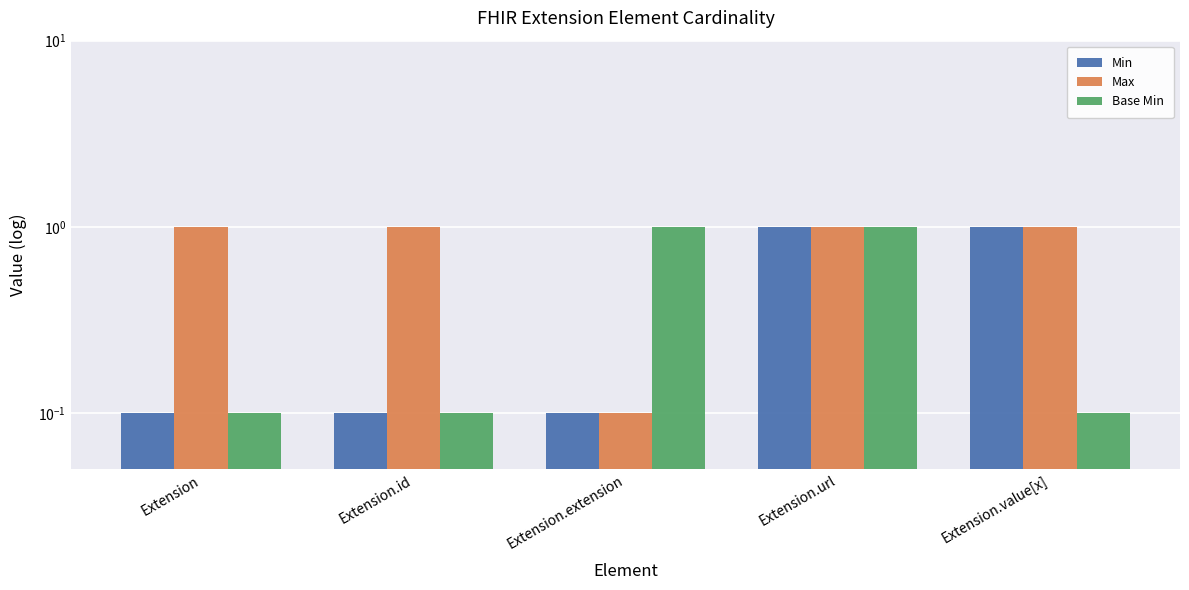

How many bars are there in total?

15